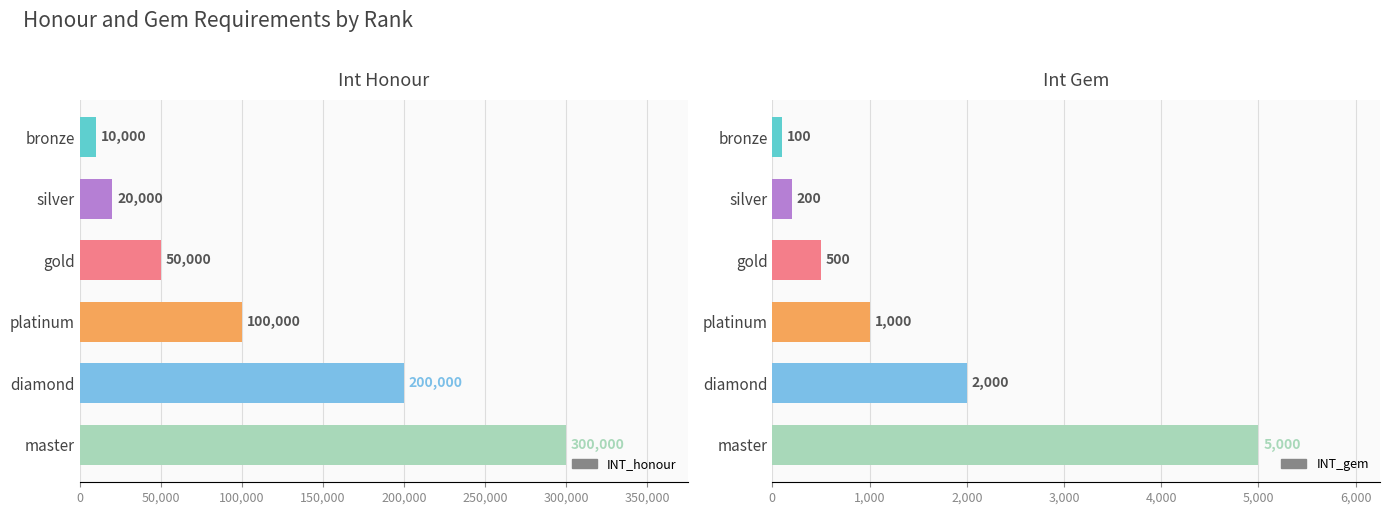

What is the sum of all INT_gem values?

8800